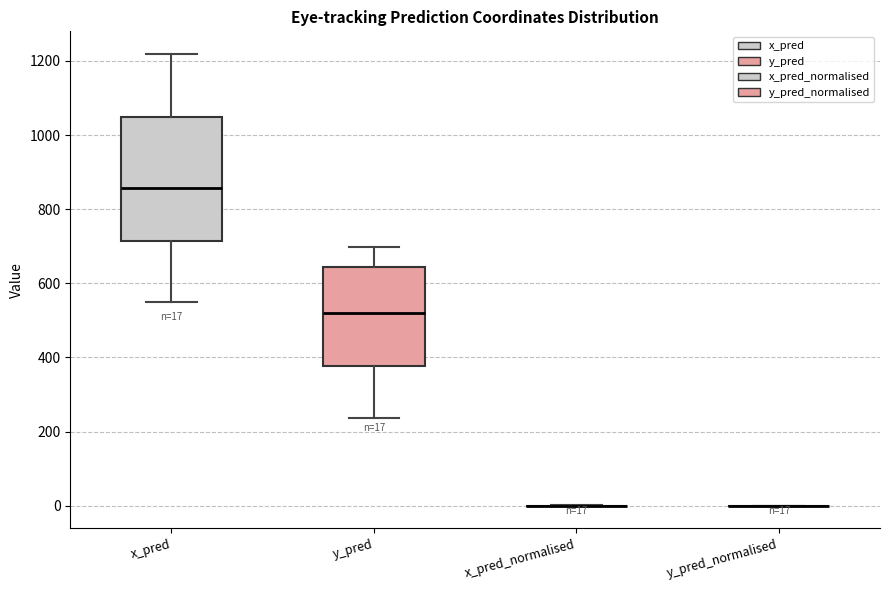

Comparing the boxes themselves (not the whiskers), which one is the tallest?

x_pred